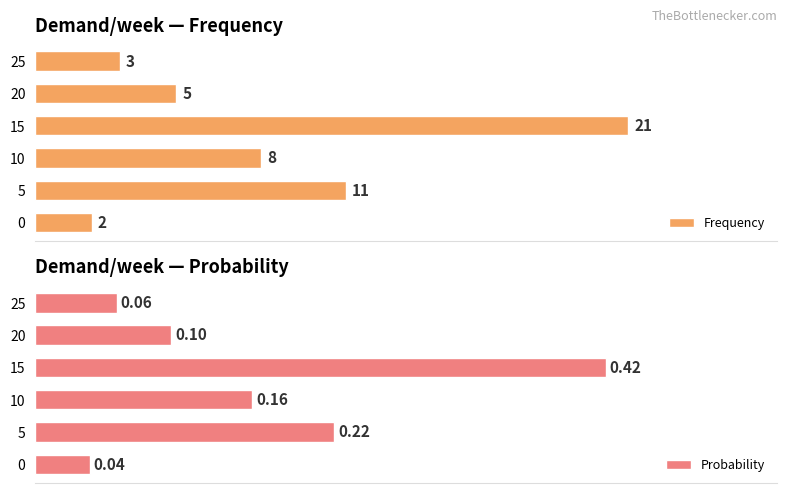

List the series in order of their peak value, lowest first.

Probability, Frequency